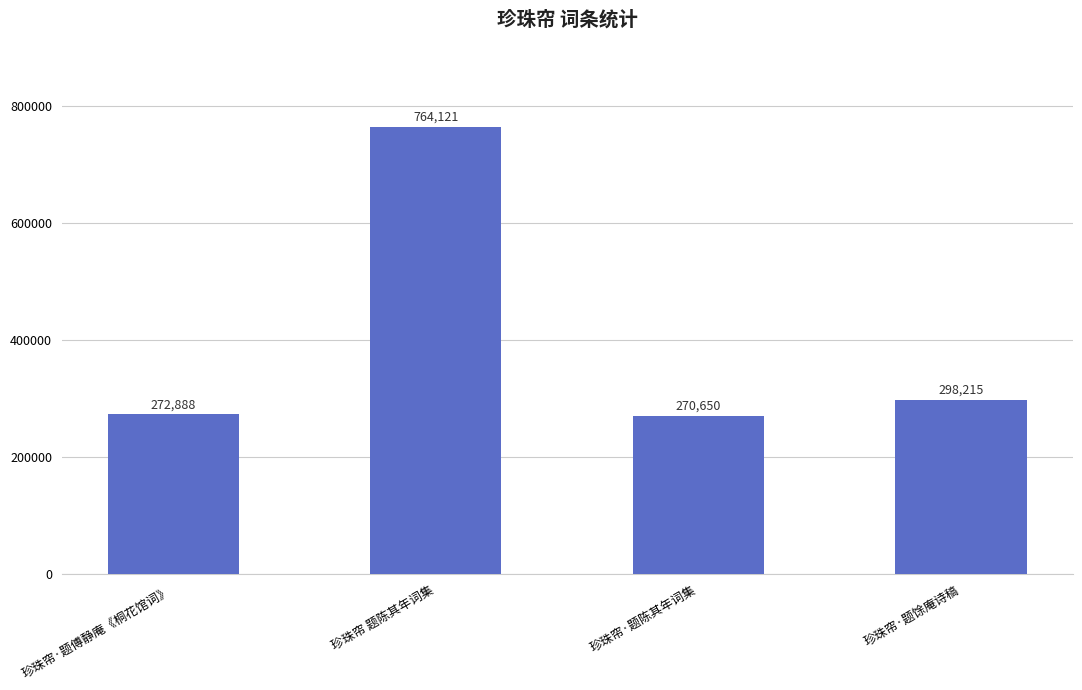

What is the maximum value shown in the chart?

764121